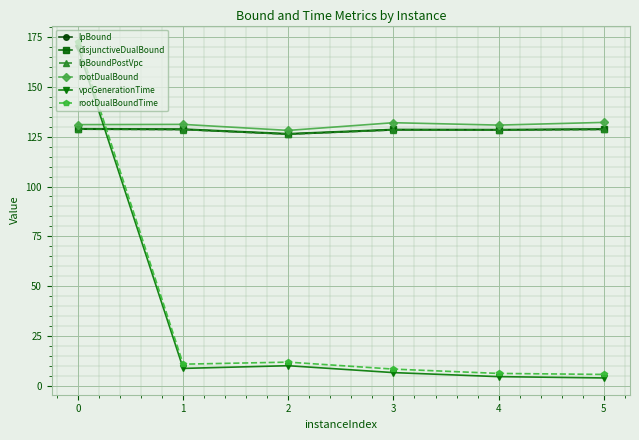

Does the chart have visible grid lines?

Yes